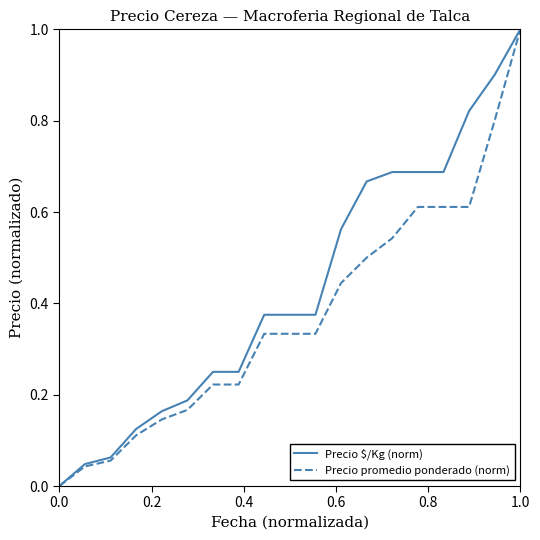

What is the highest value of the Precio $/Kg (norm) series?

1.0